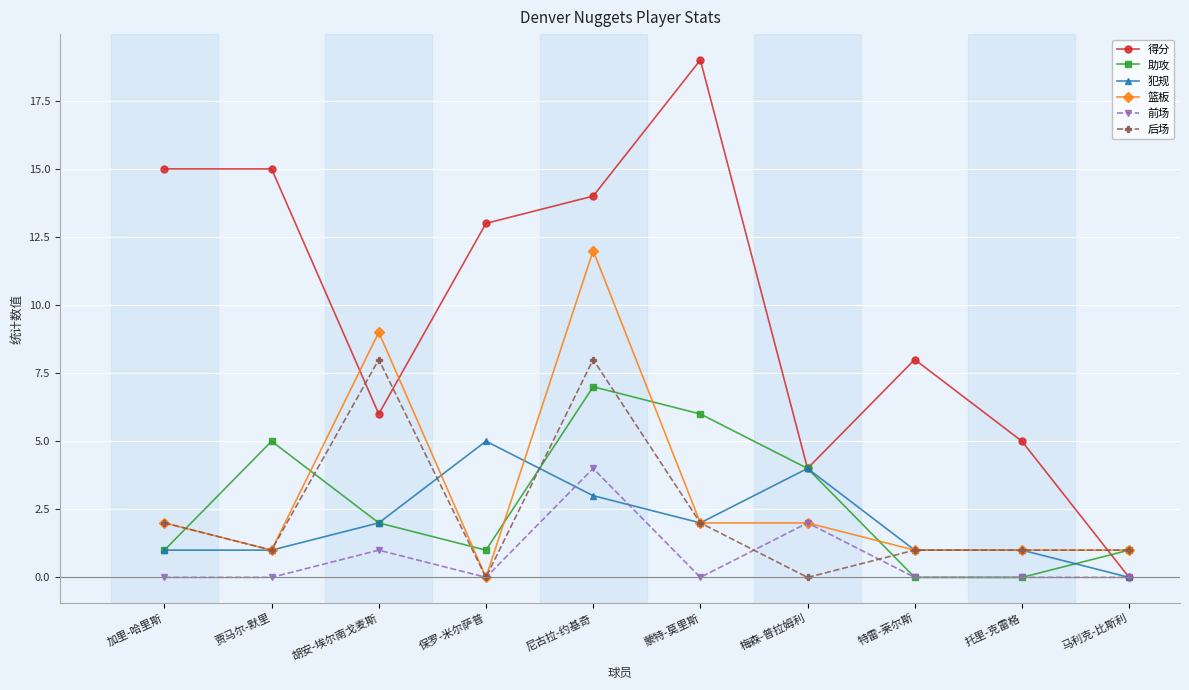

What is the sum of the 前场 values at 保罗-米尔萨普 and 梅森-普拉姆利?

2